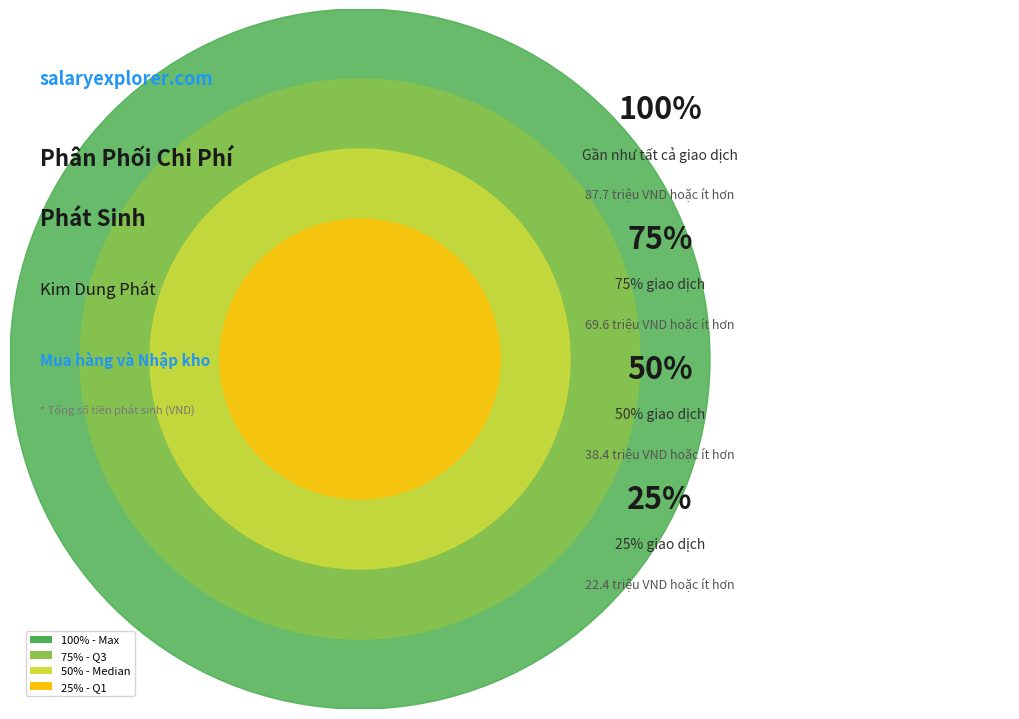

Does any single category account for the majority?

No